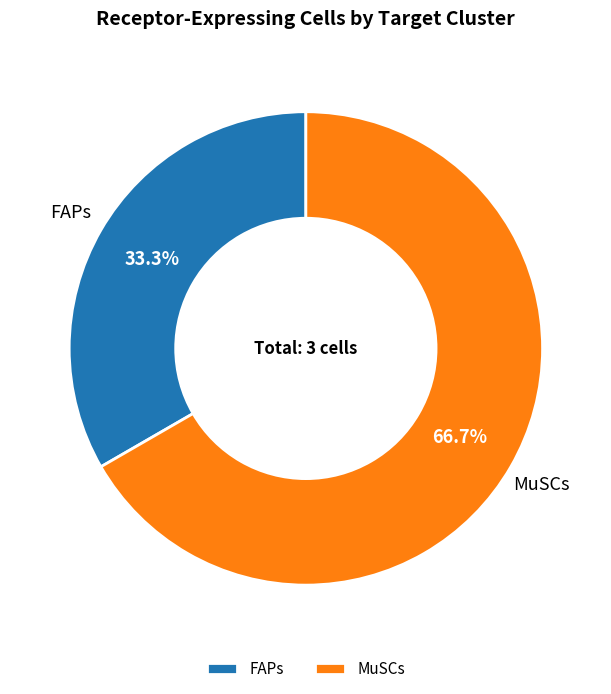

Between MuSCs and FAPs, which is larger?

MuSCs